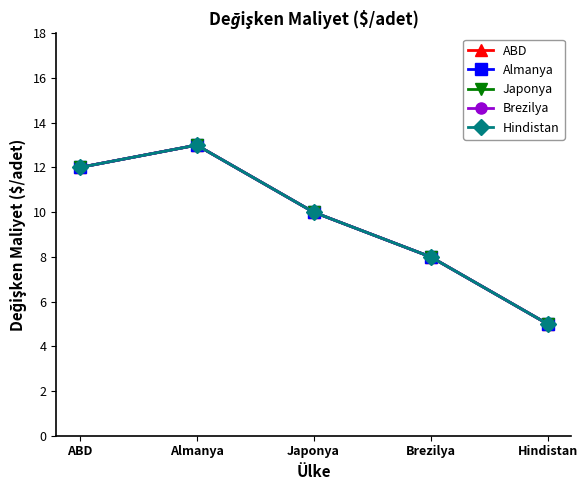

Which series has the largest range (max minus min)?

ABD